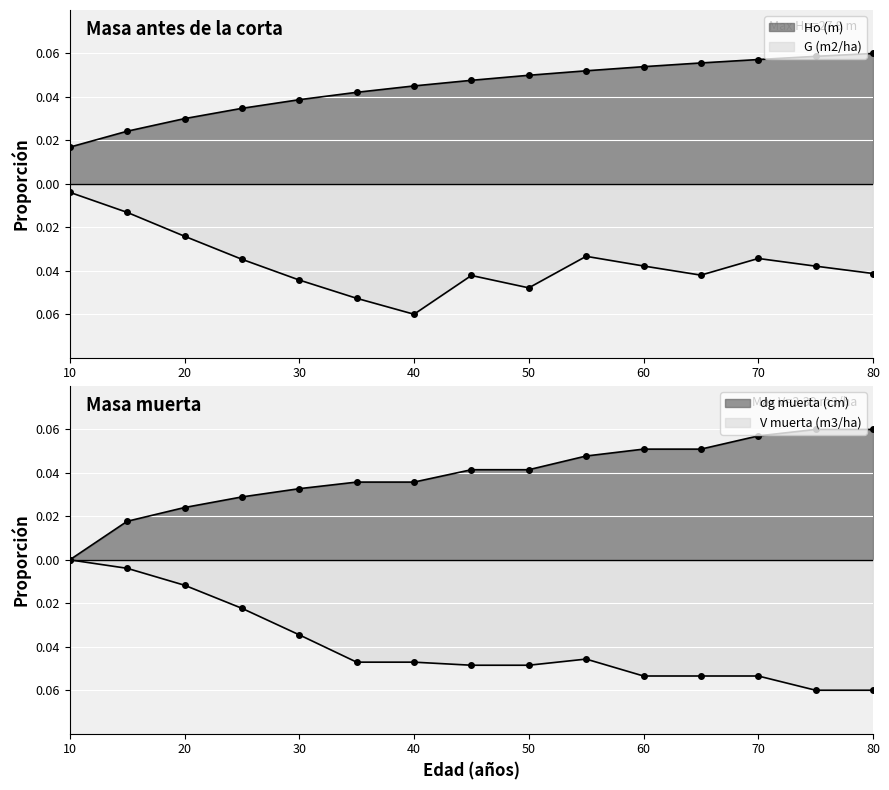

Count the number of categories in the chart.

15